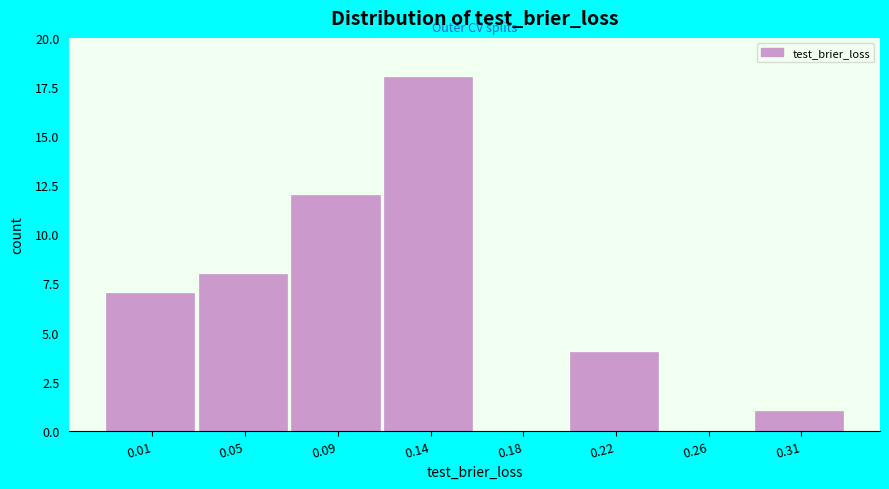

Reading left to right, what are all the values shown in this chart?

0.01=7	0.05=8	0.09=12	0.14=18	0.18=0	0.22=4	0.26=0	0.31=1